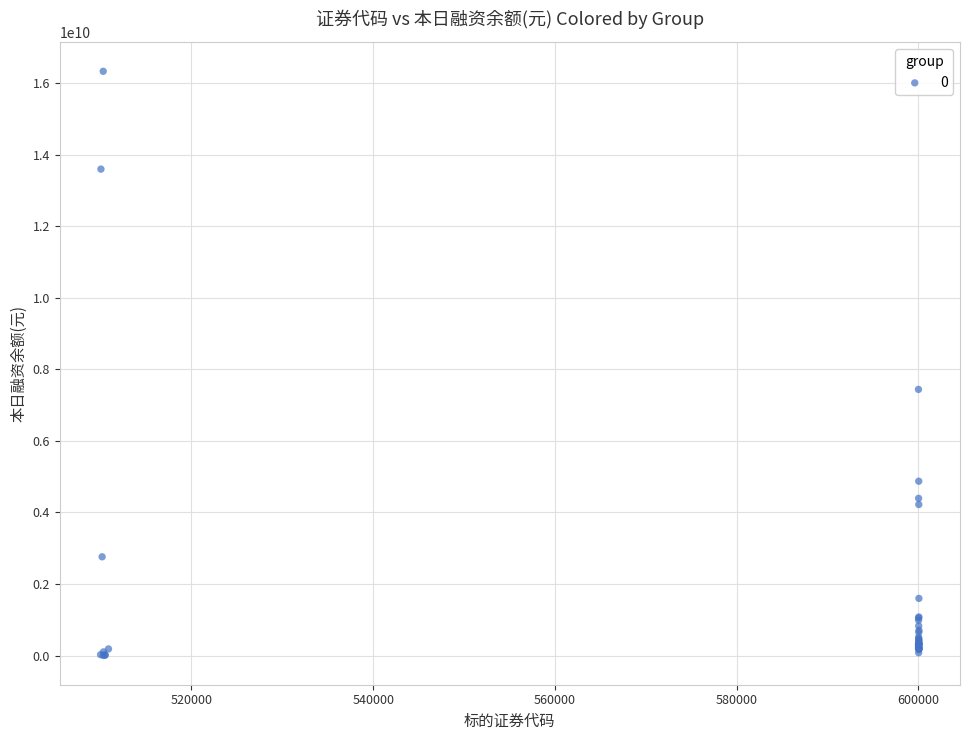

What Y value in the scatter plot is closest to 8167584340?

7440702730